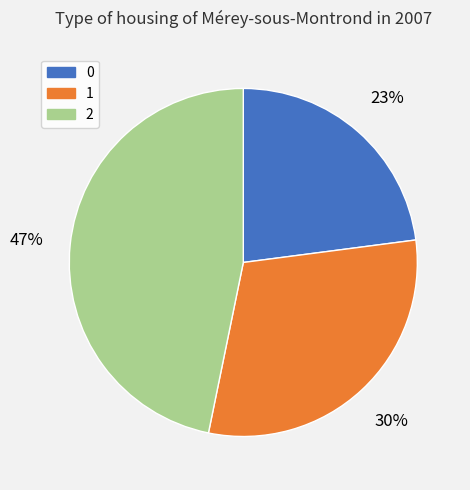

Count the number of slices in the pie.

3